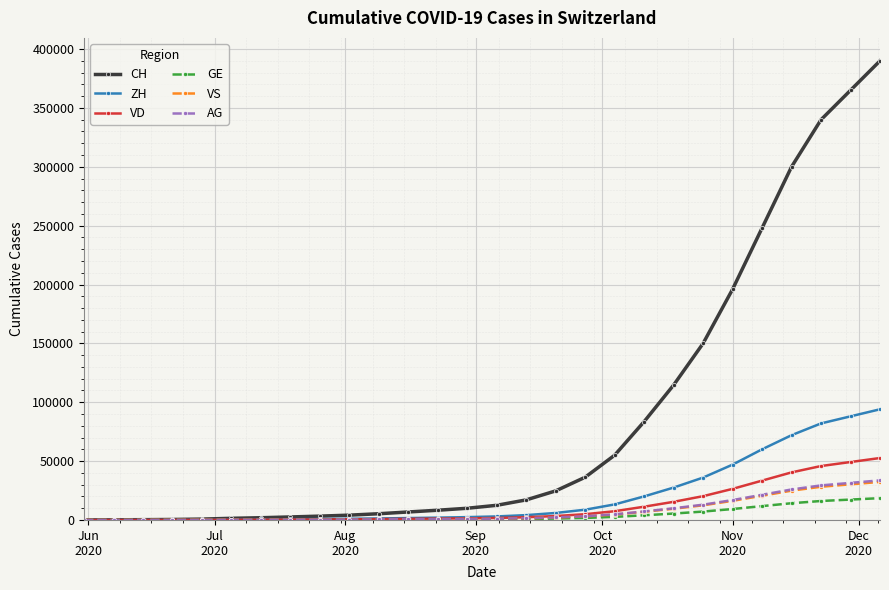

Which series has the widest spread of values?

CH